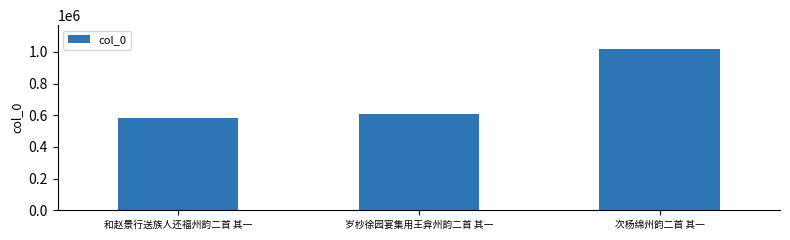

How many categories are shown in the chart?

3